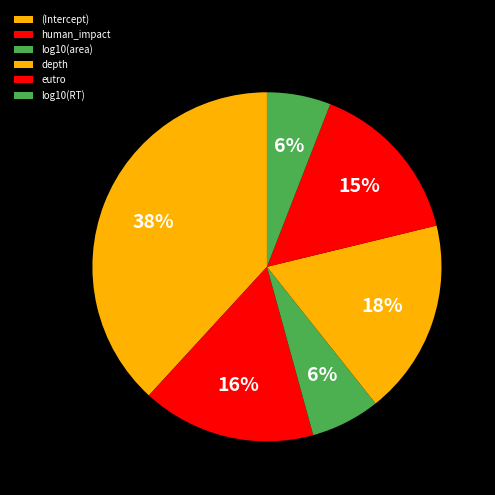

Rank the categories by value from highest to lowest.

(Intercept), depth, human_impact, eutro, log10(area), log10(RT)